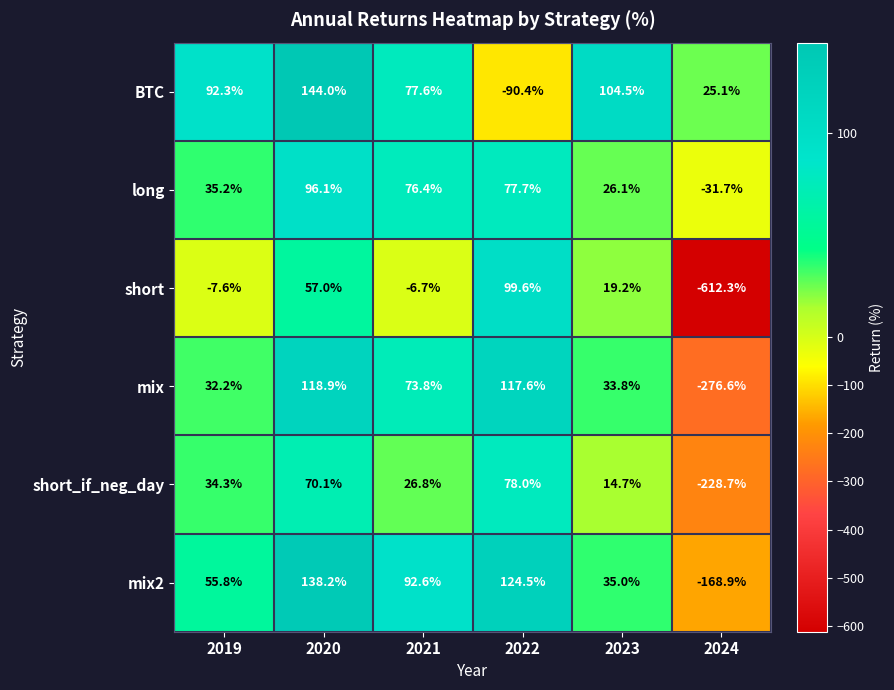

What is the total value across all series at 2023?

233.3